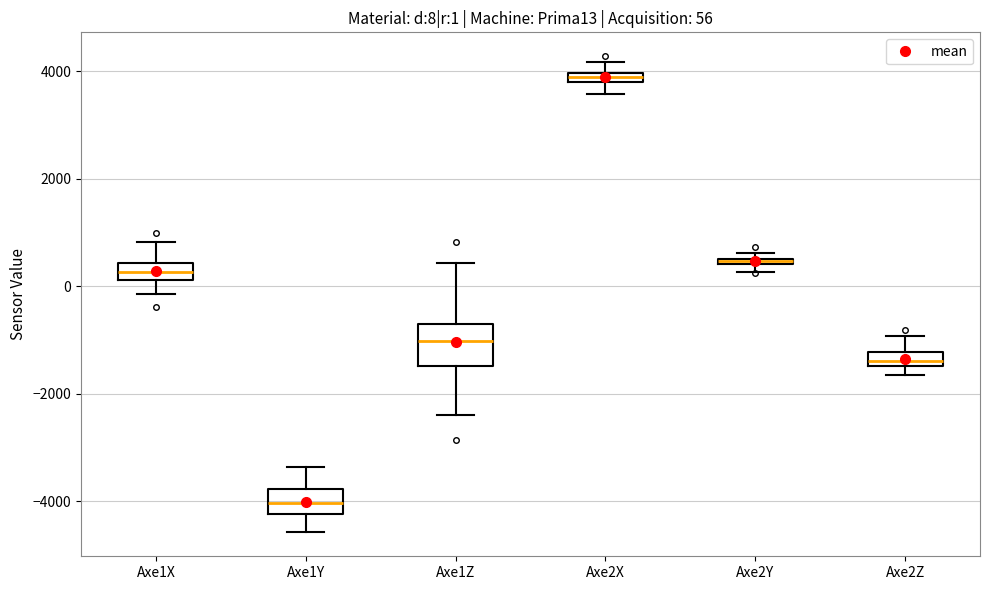

Comparing the boxes themselves (not the whiskers), which one is the tallest?

Axe1Z